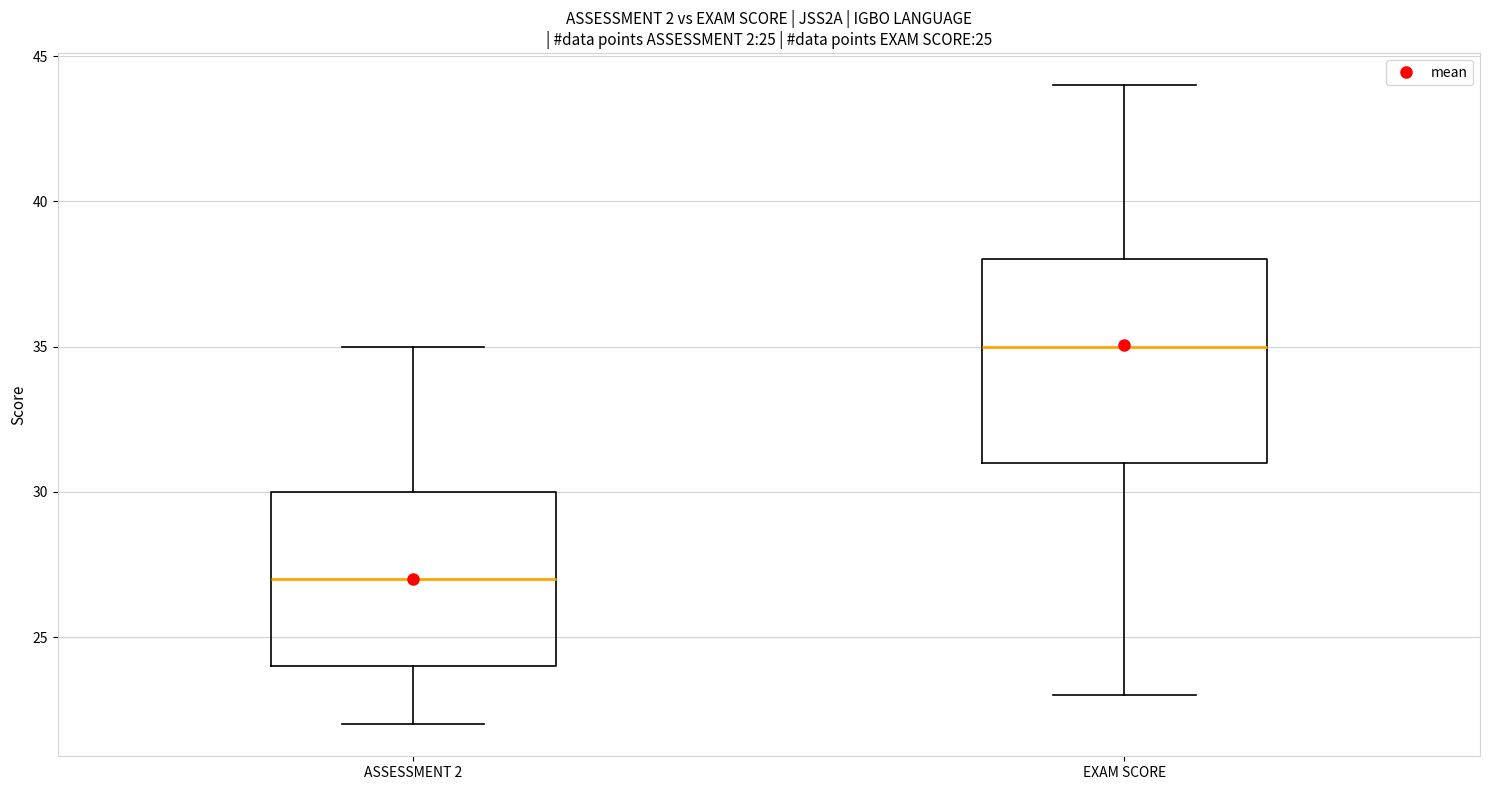

Which box has the highest median line?

EXAM SCORE